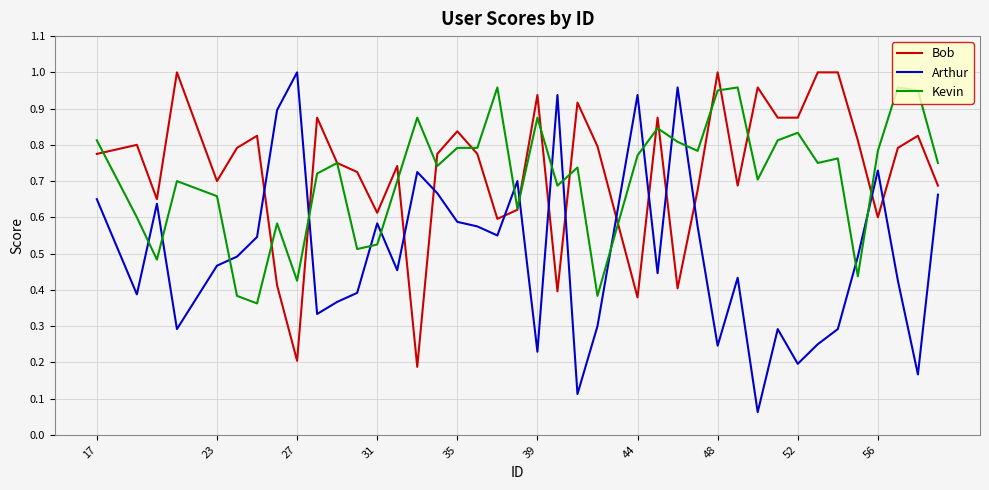

What are all the series names shown in the legend?

Bob, Arthur, Kevin